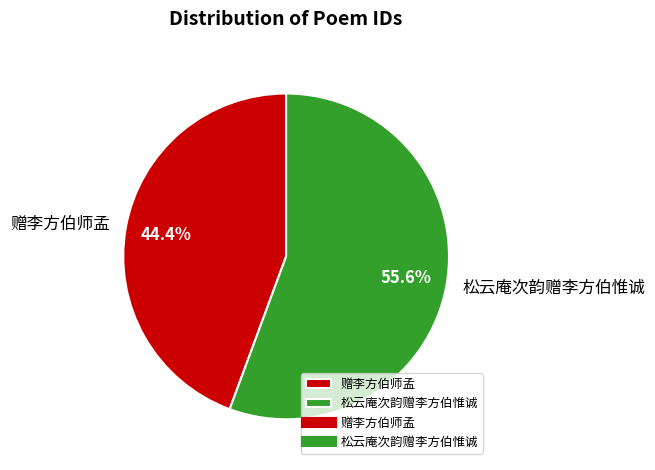

Which slice represents more than half of the pie?

松云庵次韵赠李方伯惟诚